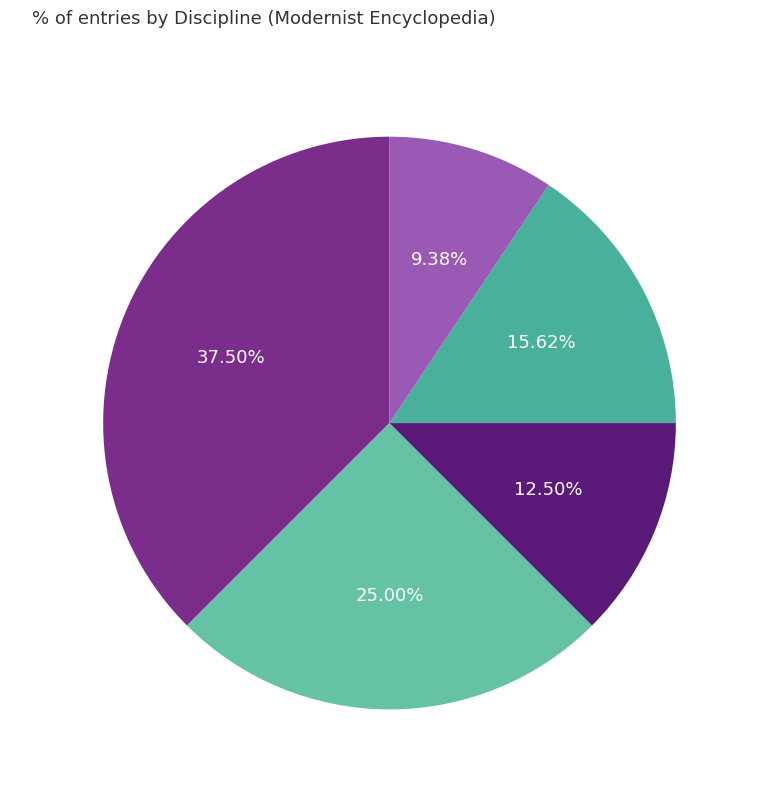

Is it true that Film is 36% of the pie?

False